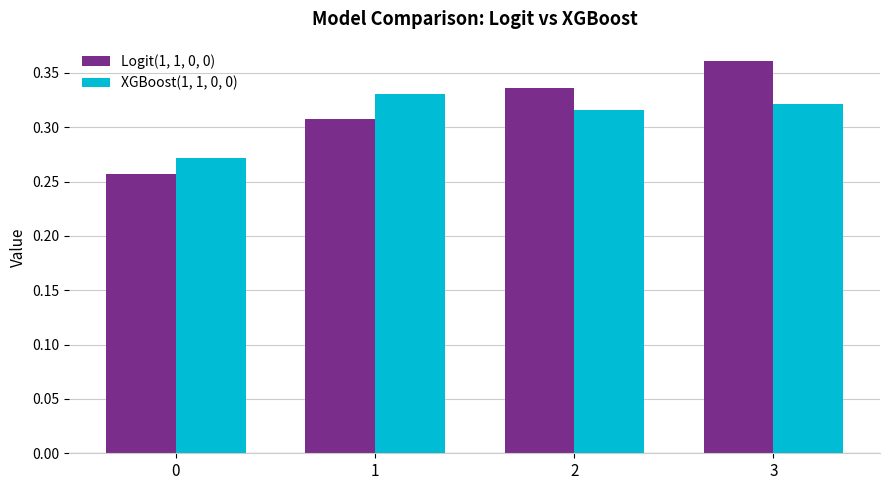

Between 0 and 2, which series saw the biggest shift?

Logit(1, 1, 0, 0)